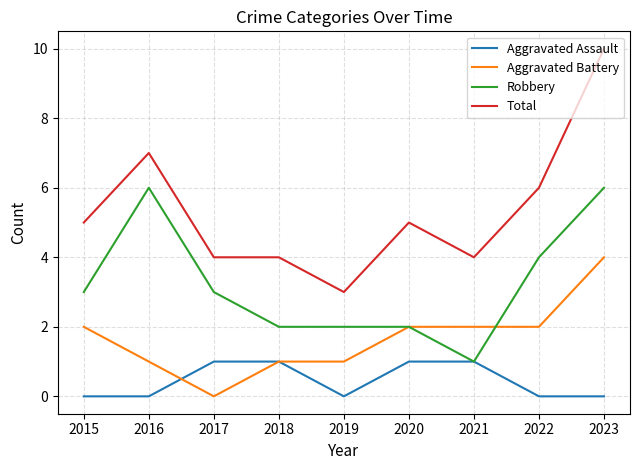

Count the Robbery values in the range 2 to 4.

6